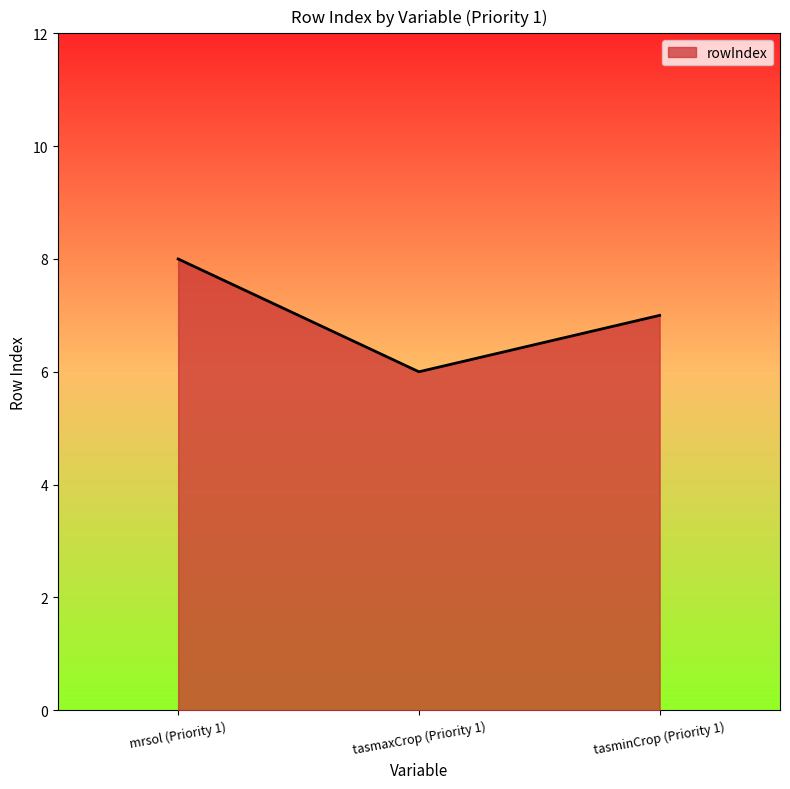

Approximately how many times larger is the value at tasmaxCrop (Priority 1) compared to tasminCrop (Priority 1)?

0.9